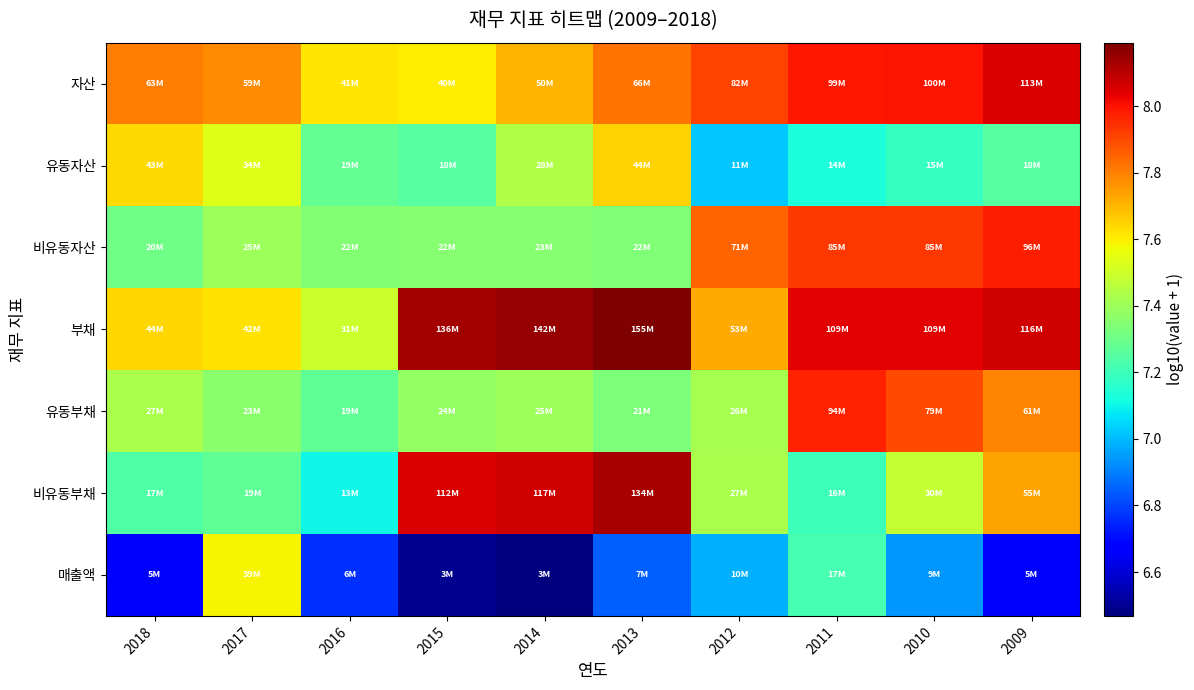

Reading left to right, extract all data points from this chart.

자산: 2018=7.8	2017=7.8	2016=7.6	2015=7.6	2014=7.7	2013=7.8	2012=7.9	2011=8.0	2010=8.0	2009=8.1
유동자산: 2018=7.6	2017=7.5	2016=7.3	2015=7.2	2014=7.4	2013=7.6	2012=7.0	2011=7.1	2010=7.2	2009=7.3
비유동자산: 2018=7.3	2017=7.4	2016=7.3	2015=7.3	2014=7.4	2013=7.3	2012=7.9	2011=7.9	2010=7.9	2009=8.0
부채: 2018=7.6	2017=7.6	2016=7.5	2015=8.1	2014=8.2	2013=8.2	2012=7.7	2011=8.0	2010=8.0	2009=8.1
유동부채: 2018=7.4	2017=7.4	2016=7.3	2015=7.4	2014=7.4	2013=7.3	2012=7.4	2011=8.0	2010=7.9	2009=7.8
비유동부채: 2018=7.2	2017=7.3	2016=7.1	2015=8.1	2014=8.1	2013=8.1	2012=7.4	2011=7.2	2010=7.5	2009=7.7
매출액: 2018=6.7	2017=7.6	2016=6.8	2015=6.5	2014=6.5	2013=6.8	2012=7.0	2011=7.2	2010=6.9	2009=6.7